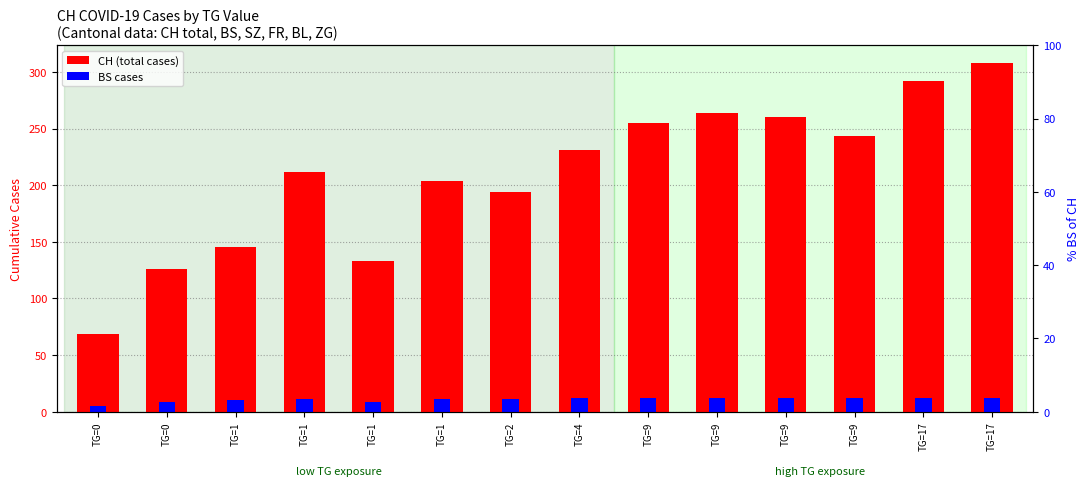

What is the sum of the CH (total cases) values at TG=0 and TG=9?

369